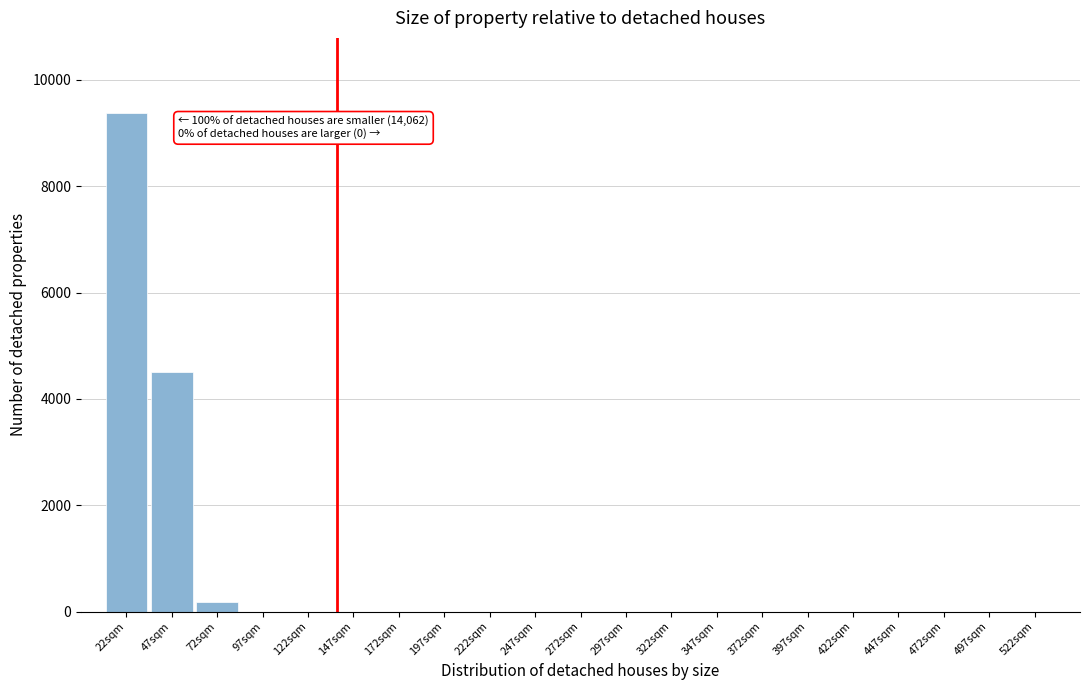

Reading left to right, extract all data points from this chart.

22sqm=9381	47sqm=4509	72sqm=172	97sqm=0	122sqm=0	147sqm=0	172sqm=0	197sqm=0	222sqm=0	247sqm=0	272sqm=0	297sqm=0	322sqm=0	347sqm=0	372sqm=0	397sqm=0	422sqm=0	447sqm=0	472sqm=0	497sqm=0	522sqm=0